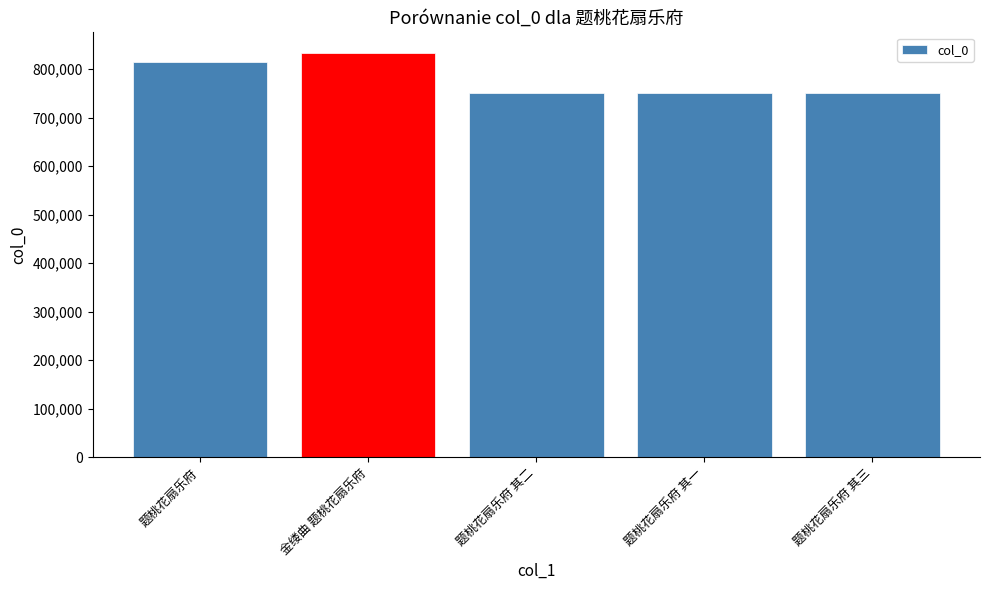

What is the average value?

780474